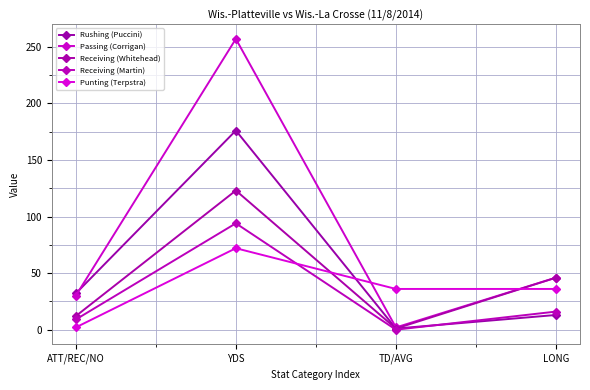

Reading left to right, extract all data points from this chart.

Rushing (Puccini): ATT/REC/NO=32	YDS=176	TD/AVG=1	LONG=13
Passing (Corrigan): ATT/REC/NO=30	YDS=257	TD/AVG=2	LONG=46
Receiving (Whitehead): ATT/REC/NO=12	YDS=123	TD/AVG=1	LONG=46
Receiving (Martin): ATT/REC/NO=9	YDS=94	TD/AVG=0	LONG=16
Punting (Terpstra): ATT/REC/NO=2	YDS=72	TD/AVG=36	LONG=36